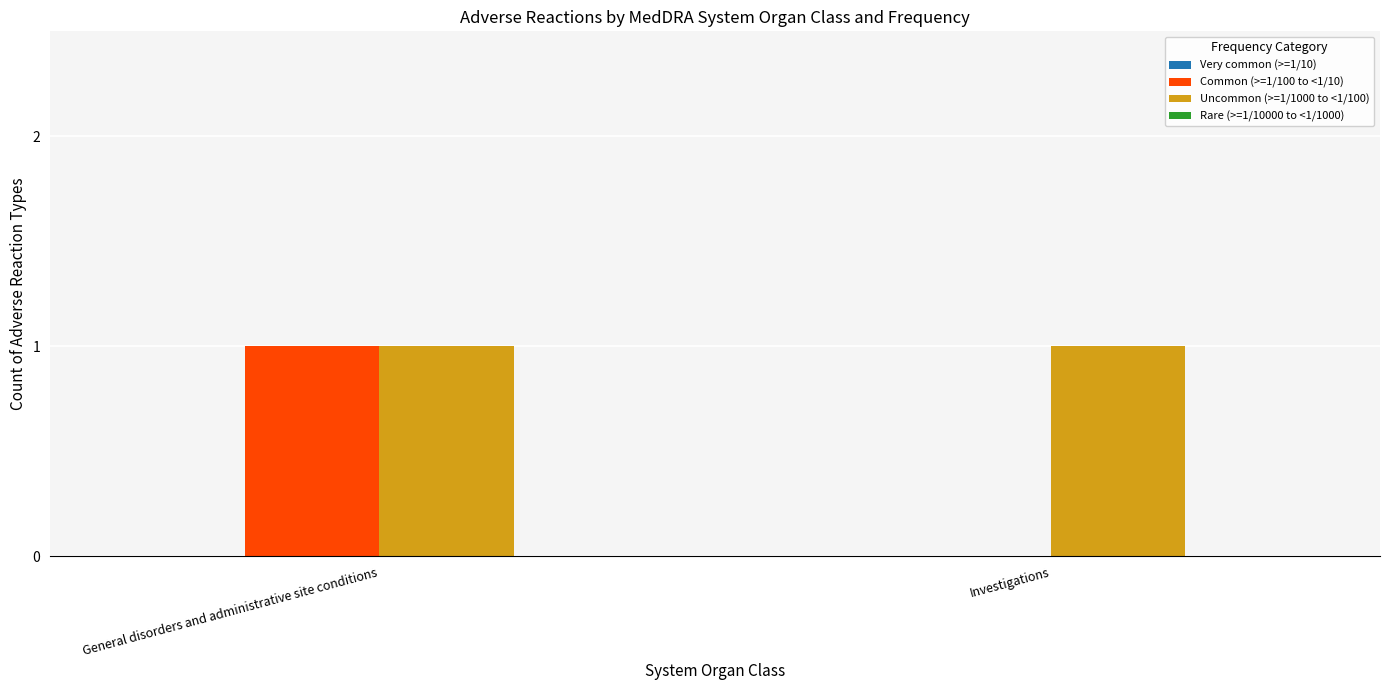

At which category is the sum across all series the highest?

General disorders and administrative site conditions